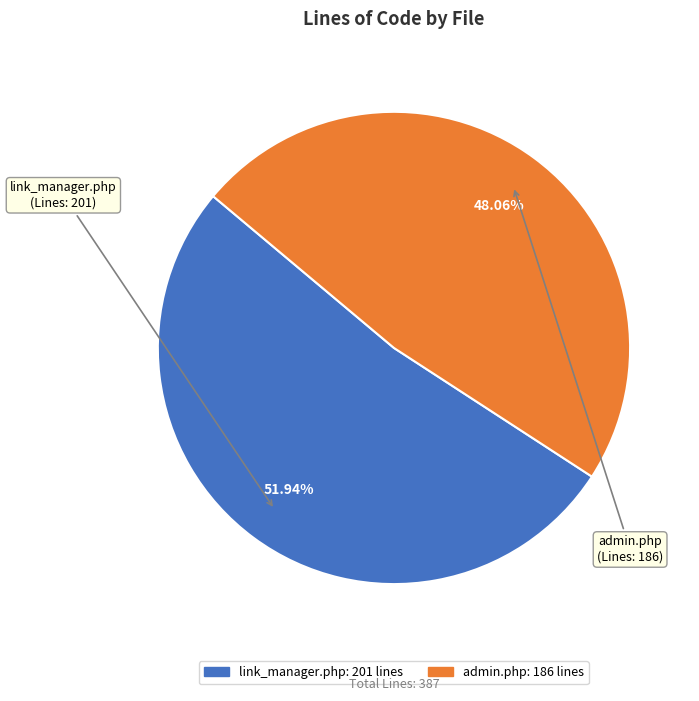

Combined, do admin.php and link_manager.php account for over 50%?

Yes